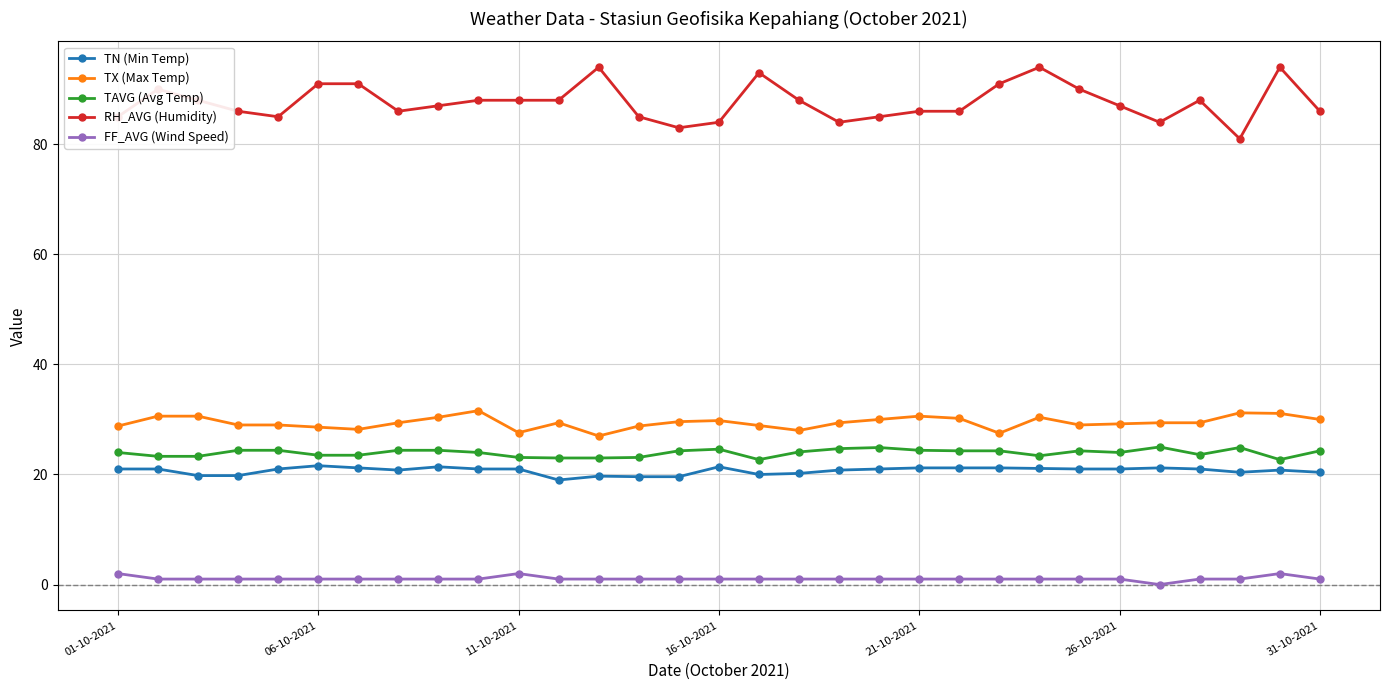

List the series in order of their peak value, lowest first.

FF_AVG (Wind Speed), TN (Min Temp), TAVG (Avg Temp), TX (Max Temp), RH_AVG (Humidity)